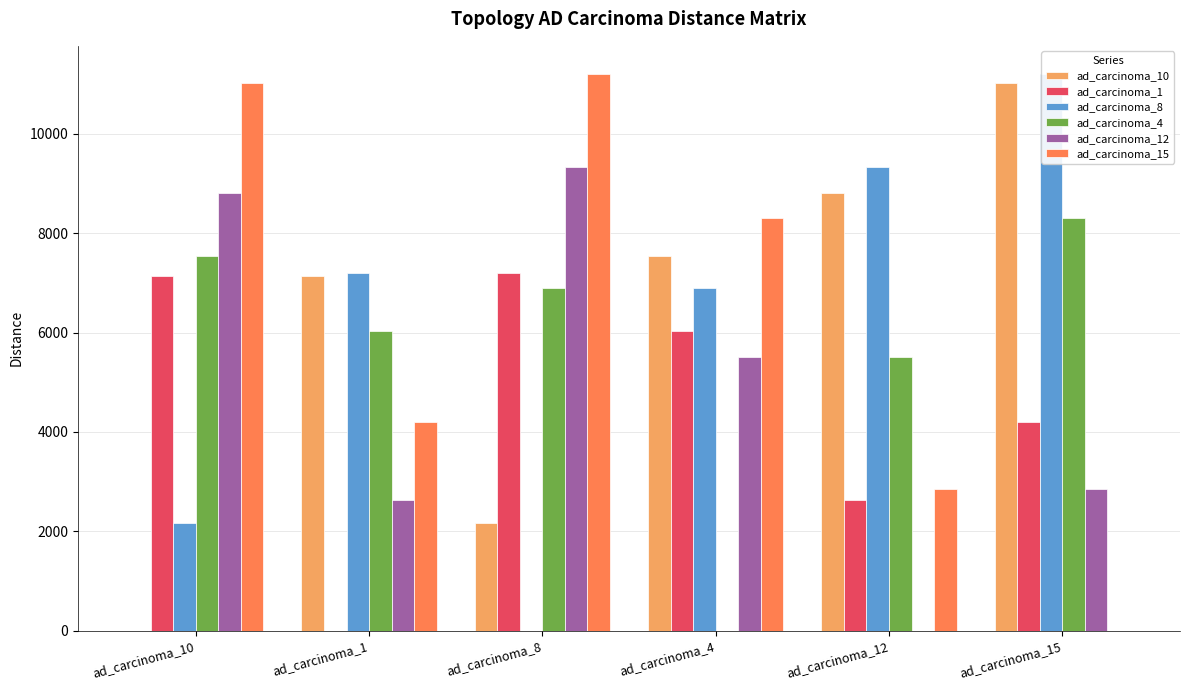

What is the maximum value shown in the chart?

11213.3